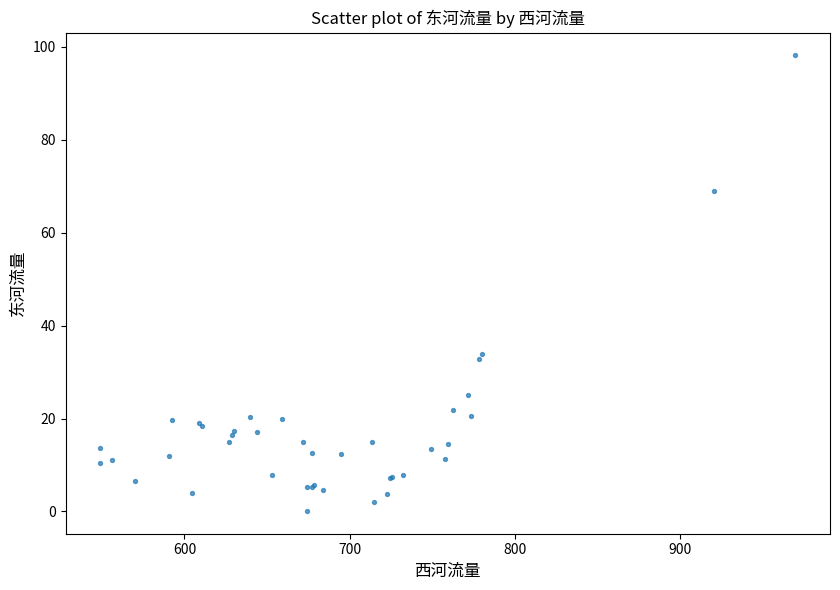

What Y value in the scatter plot is closest to 49?

34.0